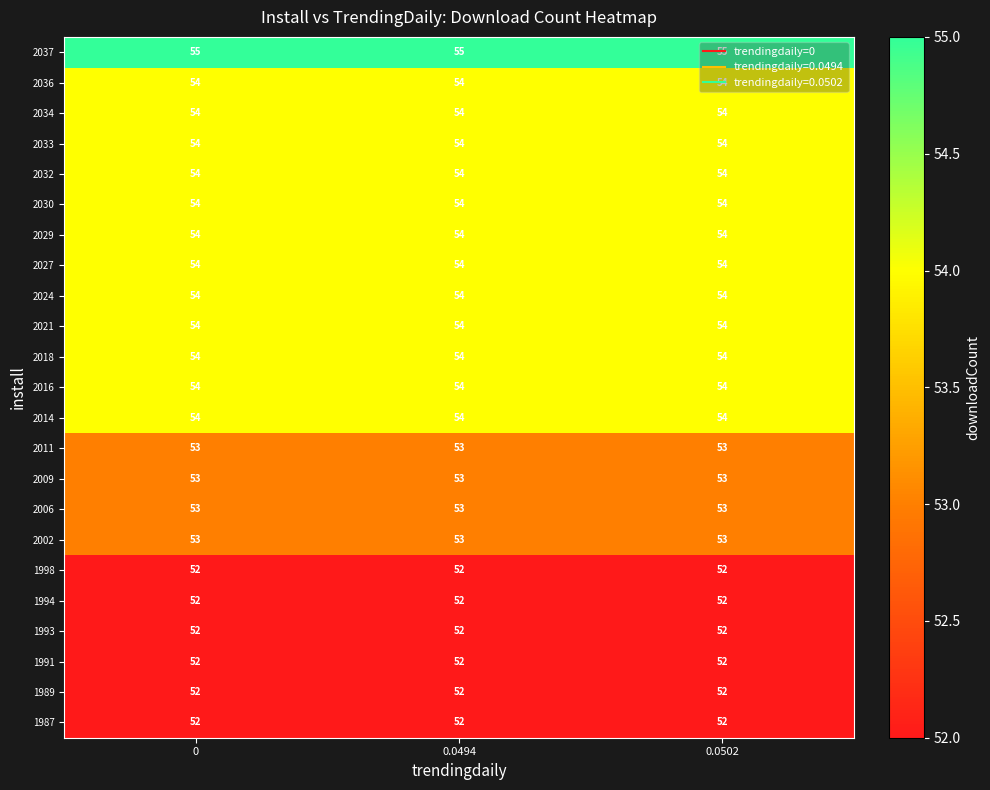

What is the average value of the 2006 series?

53